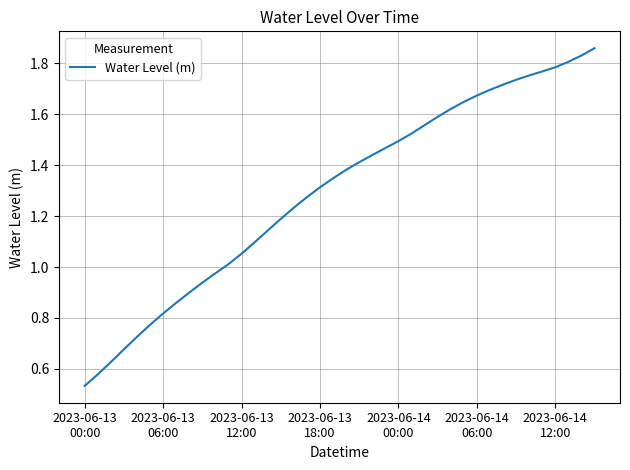

Reading right to left, what are all the values shown in this chart?

1.9	1.8	1.8	1.8	1.8	1.8	1.7	1.7	1.7	1.7	1.6	1.6	1.6	1.6	1.5	1.5	1.5	1.4	1.4	1.4	1.3	1.3	1.3	1.2	1.2	1.1	1.1	1.1	1.0	1.0	0.9	0.9	0.9	0.8	0.8	0.7	0.7	0.6	0.6	0.5